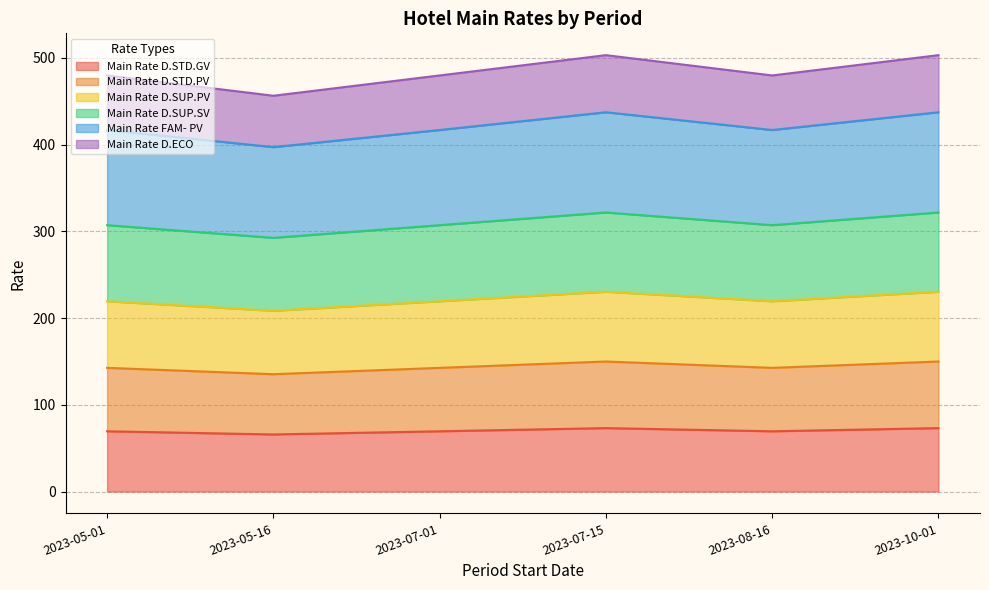

True or false: Main Rate D.STD.PV and Main Rate D.SUP.SV cross at least once.

False